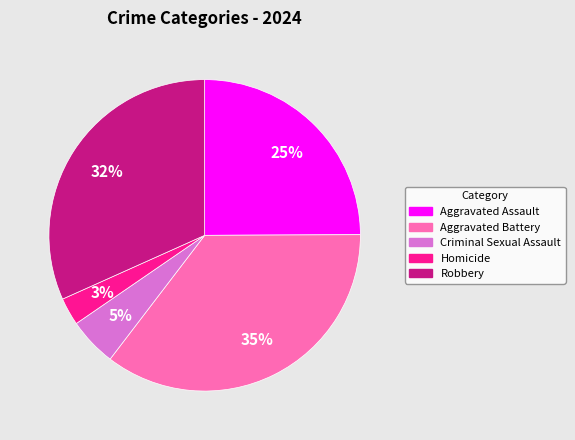

Which category has the biggest portion of the pie?

Aggravated Battery